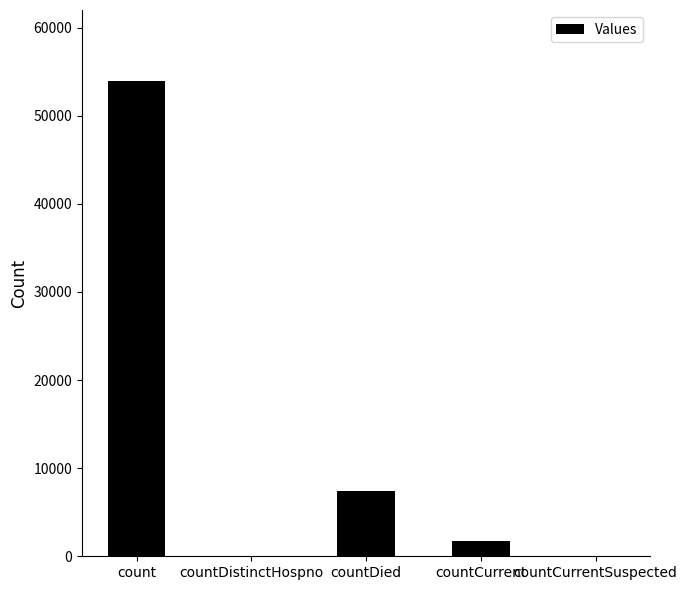

Is it true that the value at count is 15354?

False